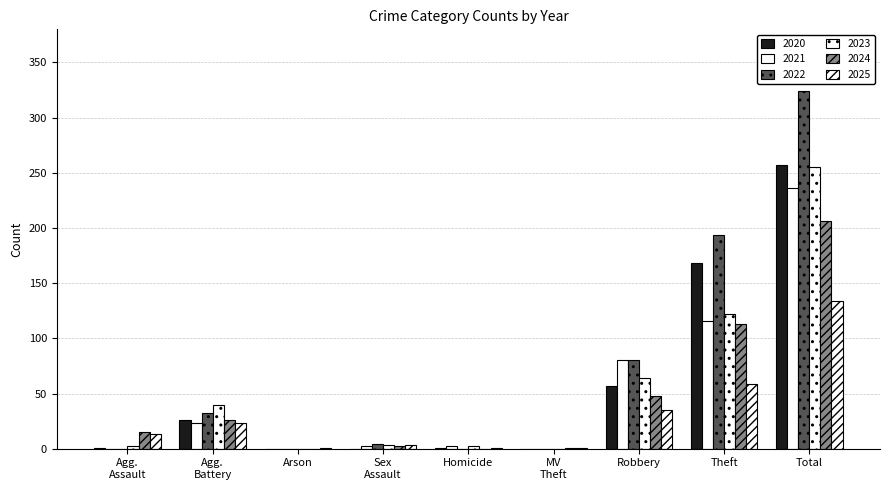

At which label does 2025 first exceed 13?

Agg. Battery